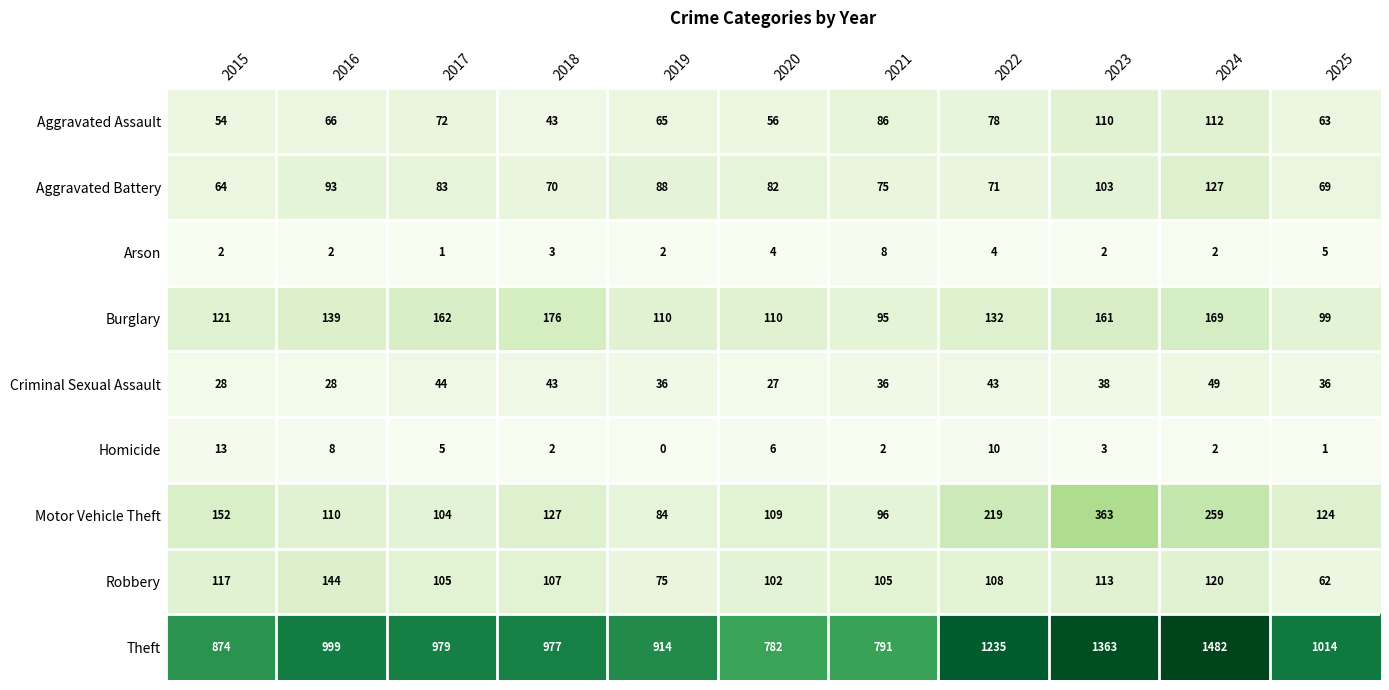

What is the difference between the maximum and minimum values in the Theft series?

700